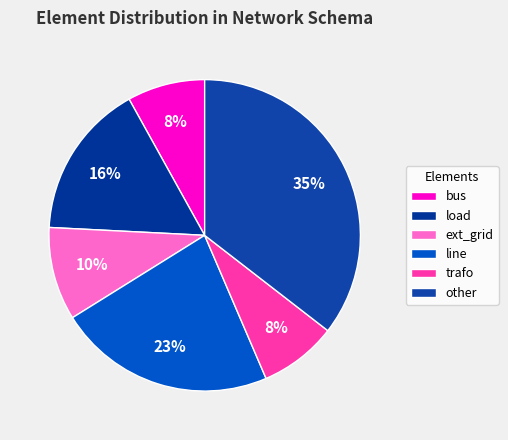

Is it true that trafo is 8% of the pie?

True